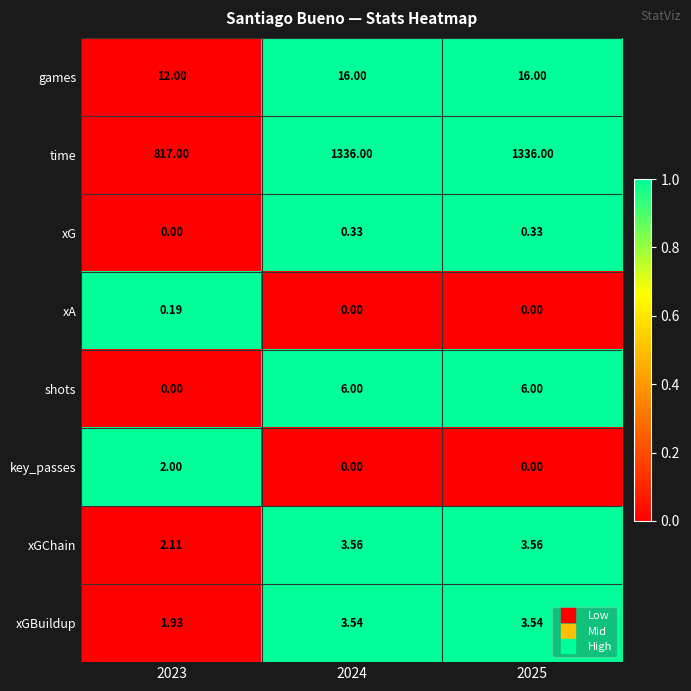

Which series has the largest range (max minus min)?

time